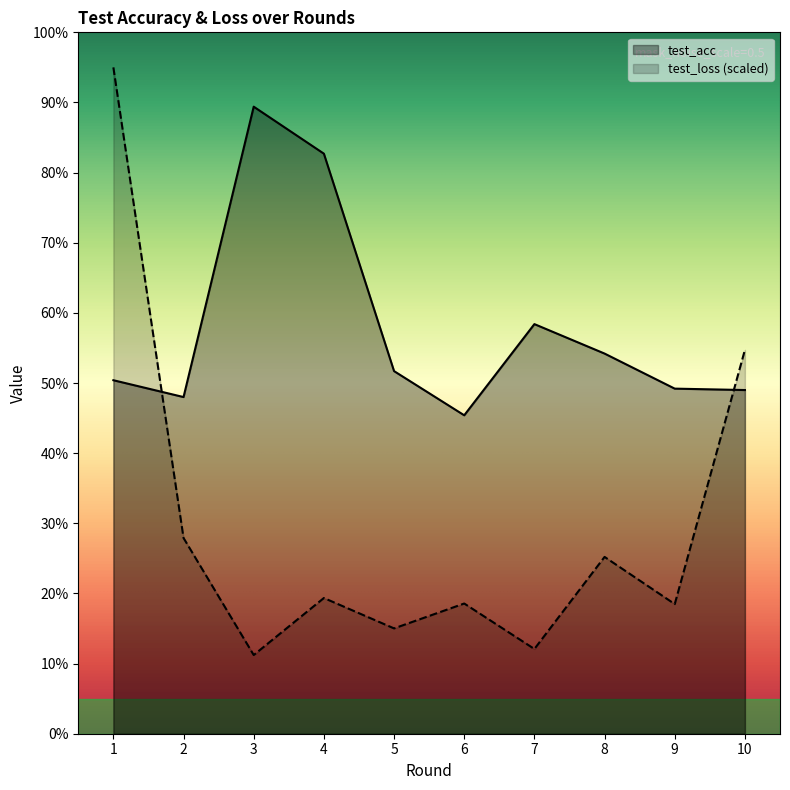

True or false: test_loss has a value of 10.0 at 10.

False